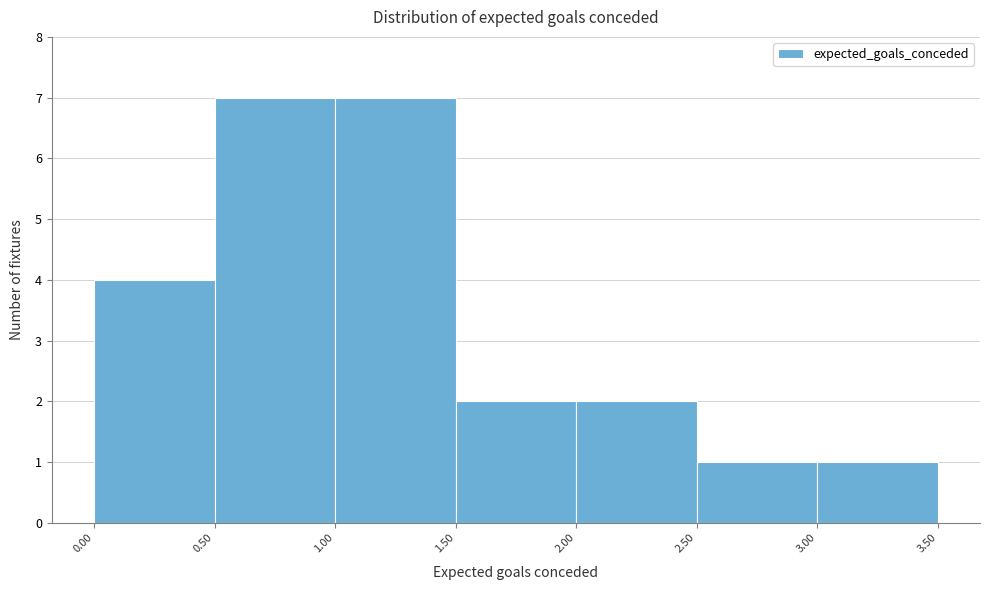

How tall is the bar that spans 2.00 to 2.50 on the x-axis? The values are not printed on the chart, so give them approximately, as read against the axis.

2